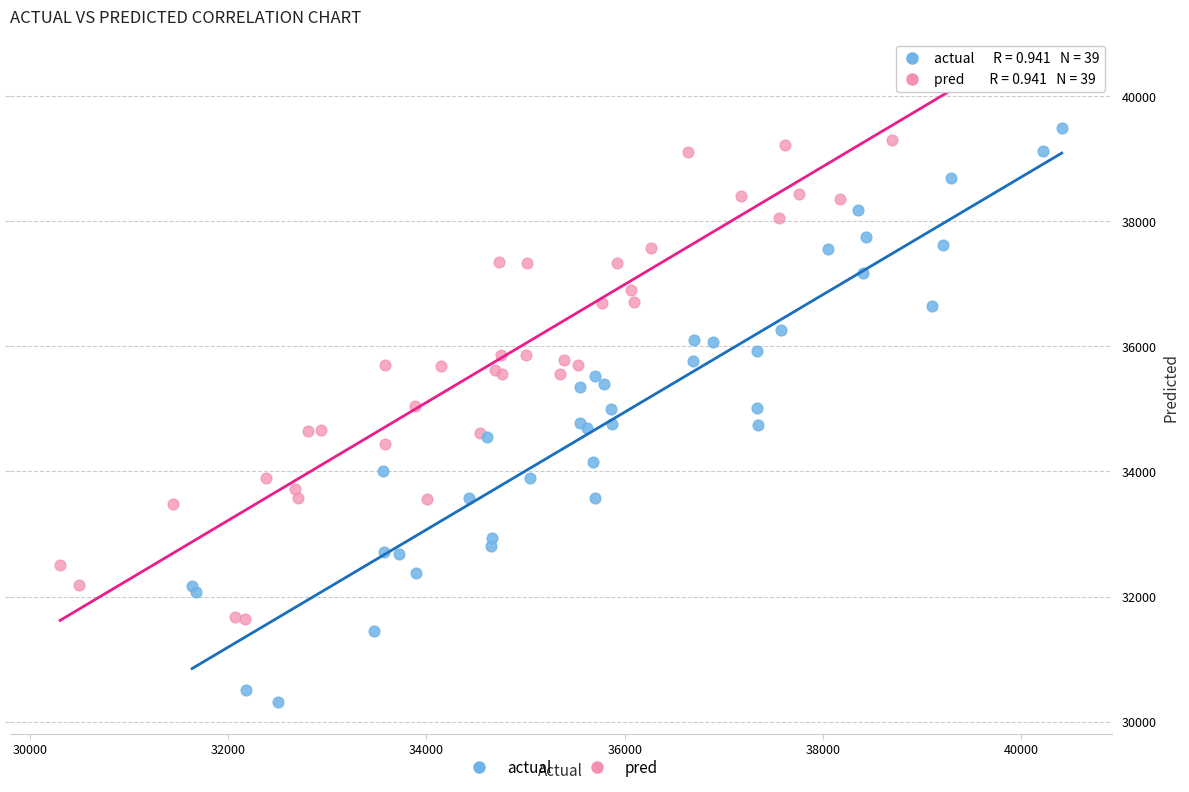

Which series contains the lowest Y value?

actual